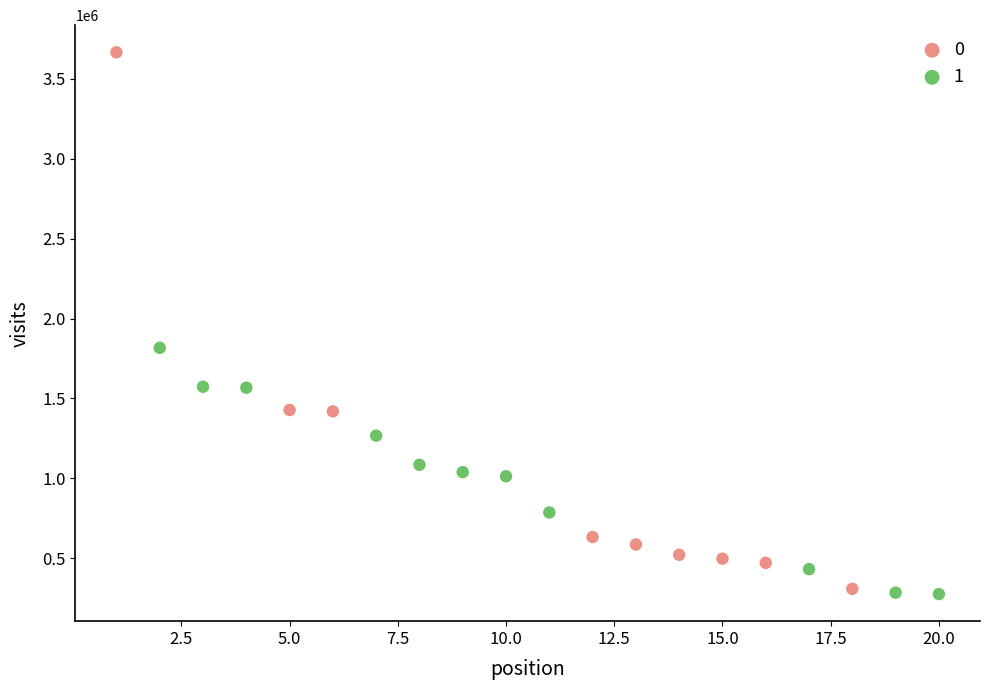

Which series reaches the maximum Y coordinate?

0